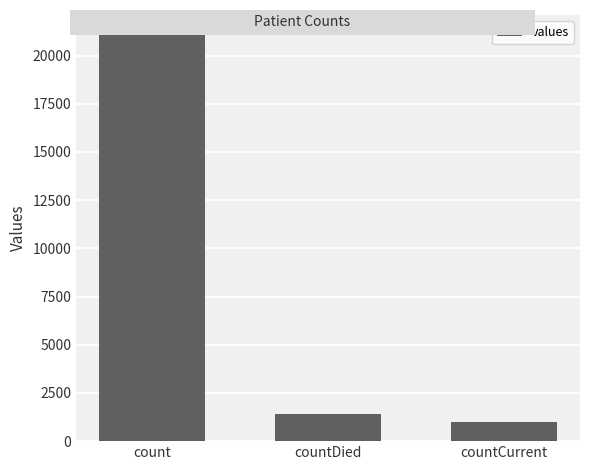

True or false: the data shows 1405 at countDied.

True